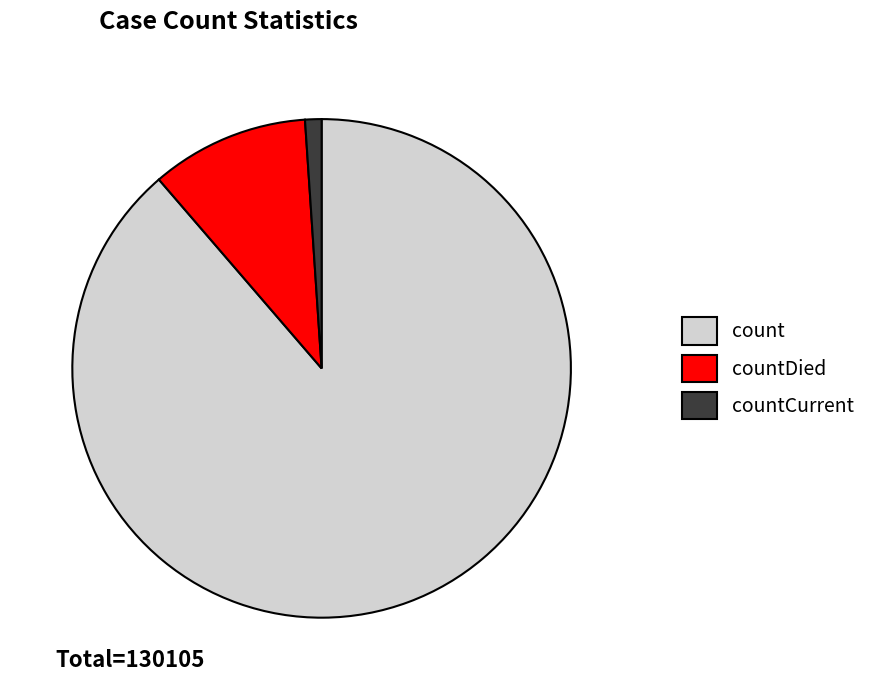

Does any single category account for the majority?

Yes